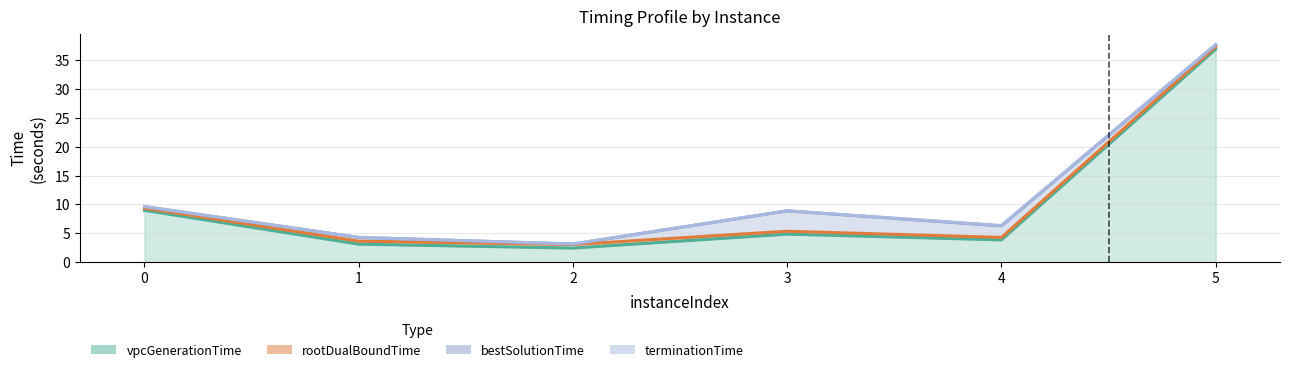

In vpcGenerationTime, how many points are lower than both neighbors (excluding endpoints)?

2